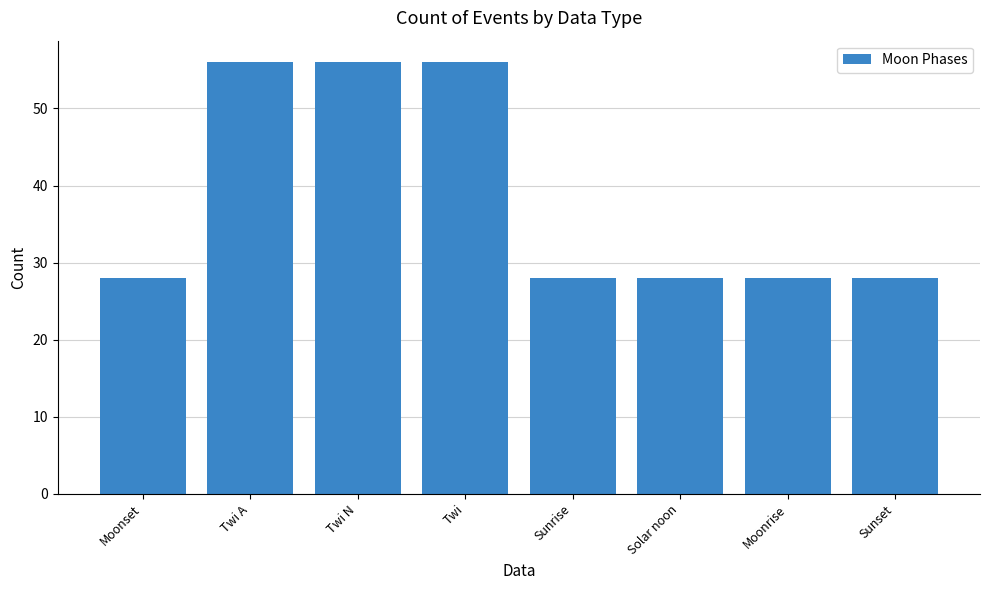

What is the greatest value displayed?

56